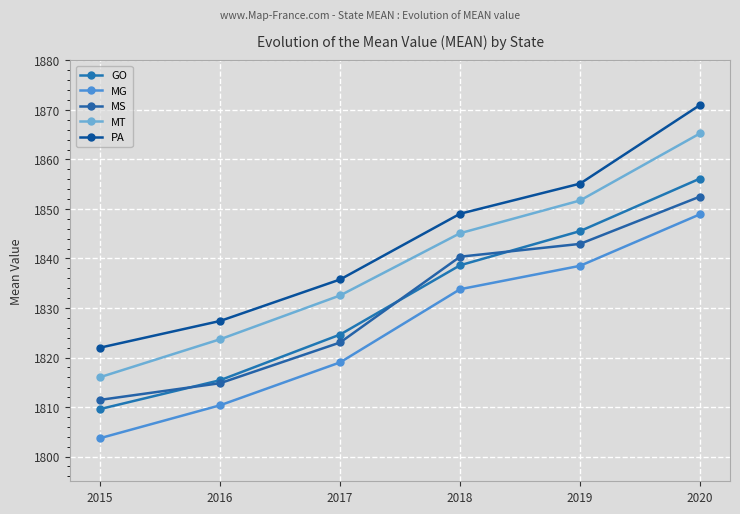

What is the sum of the MS values at 2017 and 2015?

3634.5